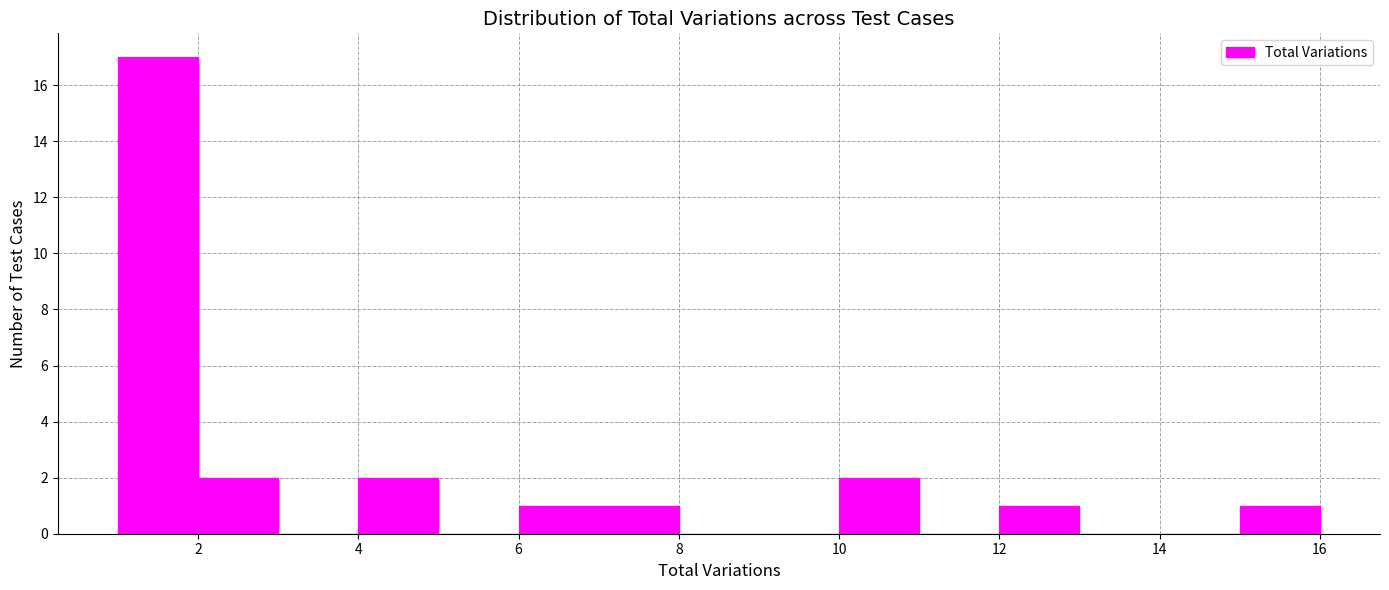

Reading left to right, transcribe this chart: for each bar, give the range it covers on the x-axis and its height. The values are not printed on the chart, so give them approximately, as read against the axis.

1 to 2: 17
2 to 3: 2
3 to 4: 0
4 to 5: 2
5 to 6: 0
6 to 7: 1
7 to 8: 1
8 to 9: 0
9 to 10: 0
10 to 11: 2
11 to 12: 0
12 to 13: 1
13 to 14: 0
14 to 15: 0
15 to 16: 1